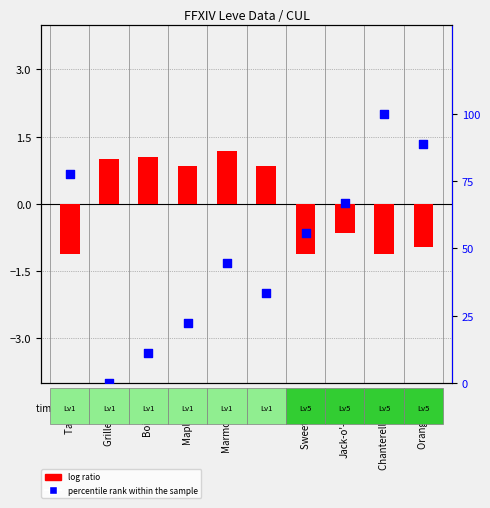

Which series contains the lowest Y value?

log ratio